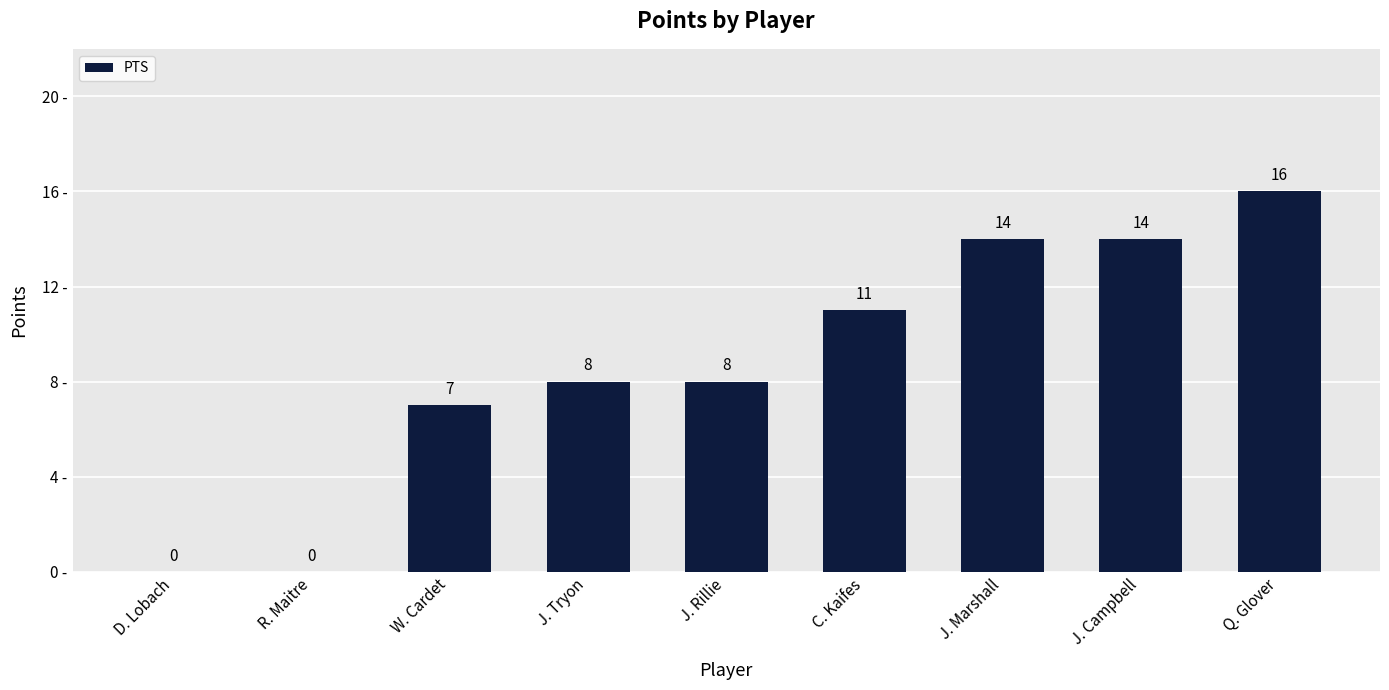

At which category does the chart reach its peak across all series?

Q. Glover